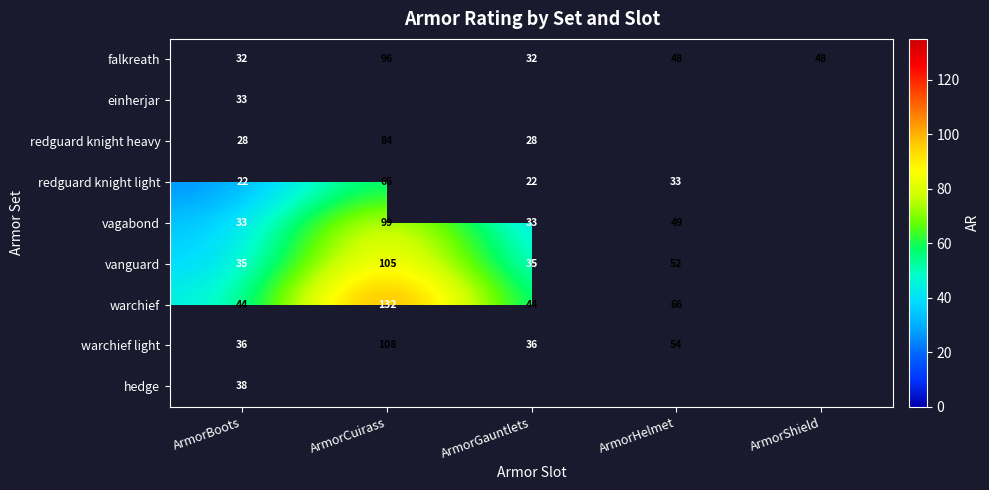

The value of warchief at ArmorBoots is 44. True or false?

True